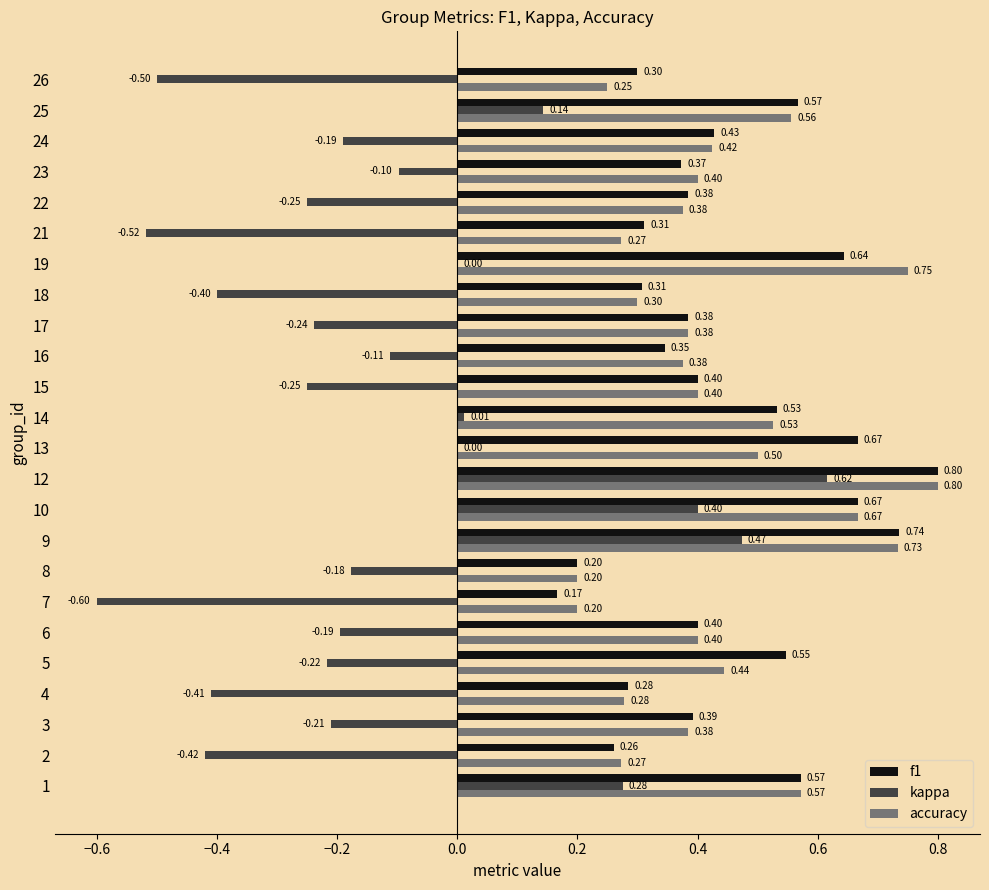

Is the value of accuracy at 3 greater than the value of f1 at 19?

No